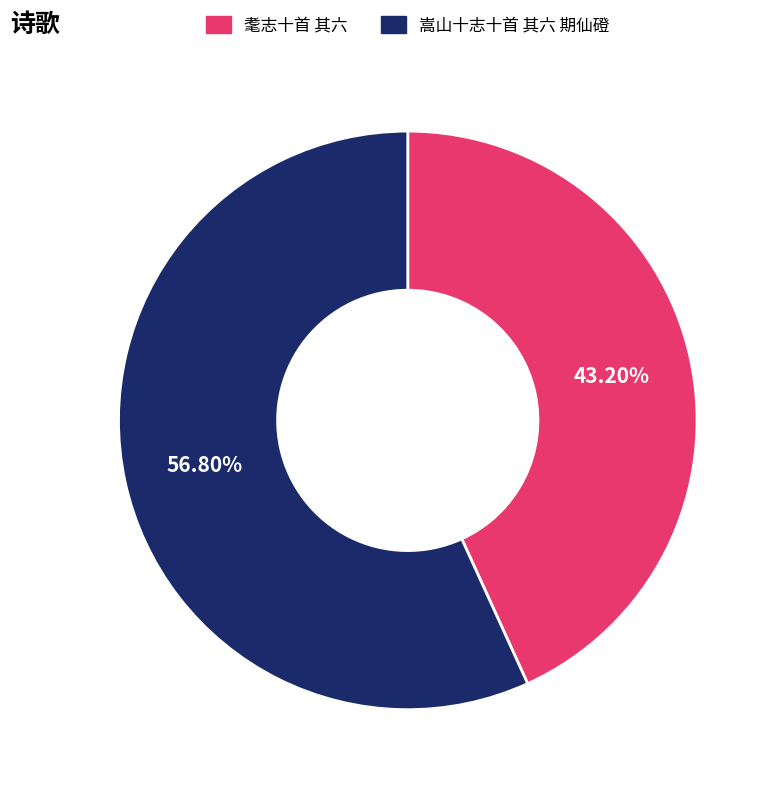

The 耄志十首 其六 slice represents 43% of the pie. True or false?

True